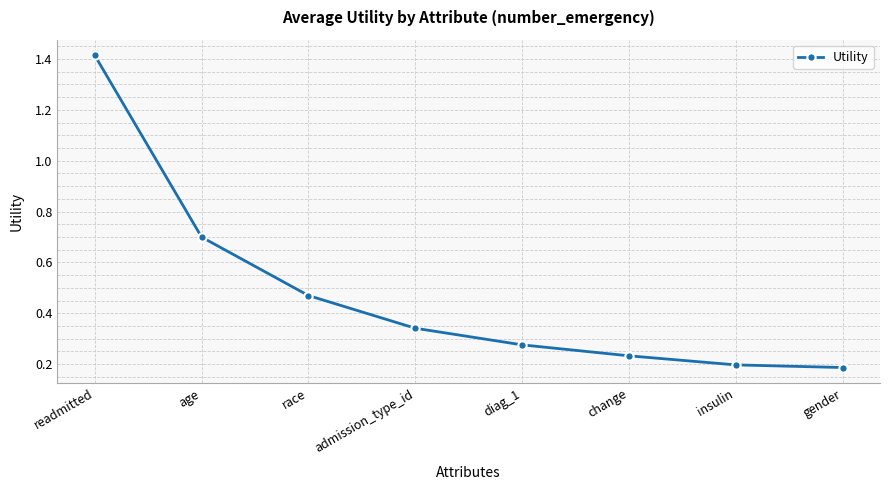

What is the difference between the values at race and admission_type_id?

0.1